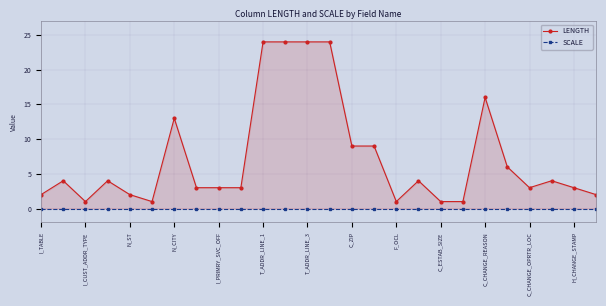

How many categories are shown in the chart?

26